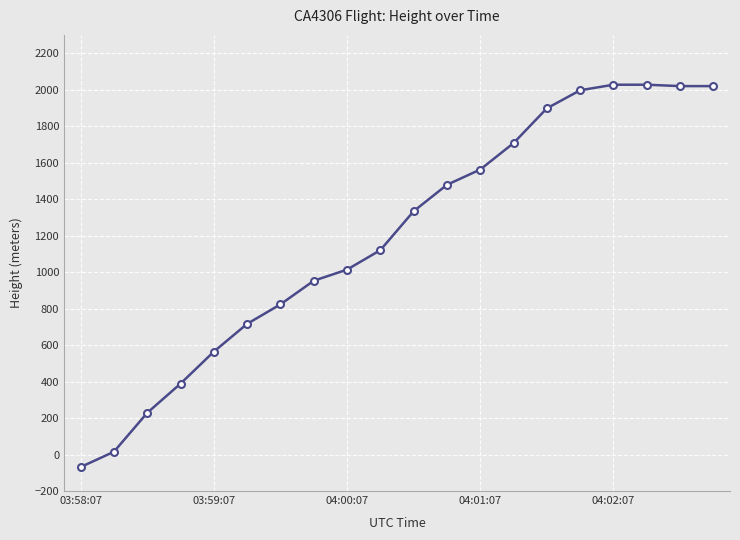

What is the minimum value shown in the chart?

-68.6